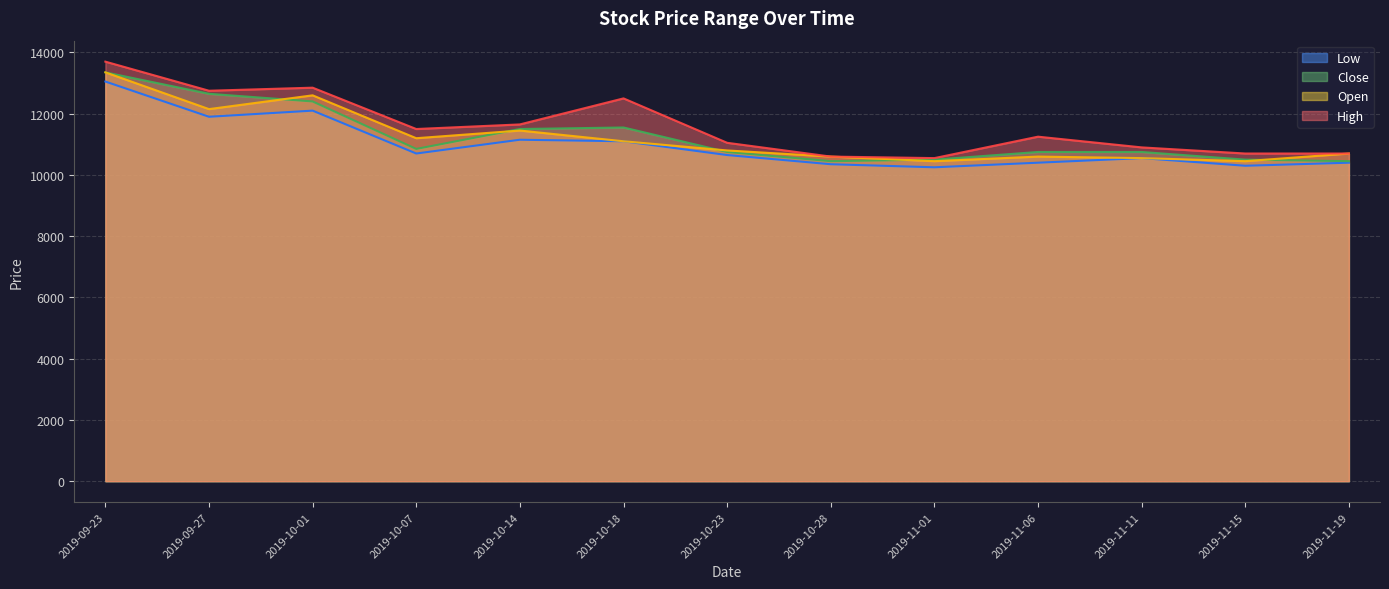

Is the value of Close at 2019-09-23 greater than the value of Open at 2019-11-06?

Yes